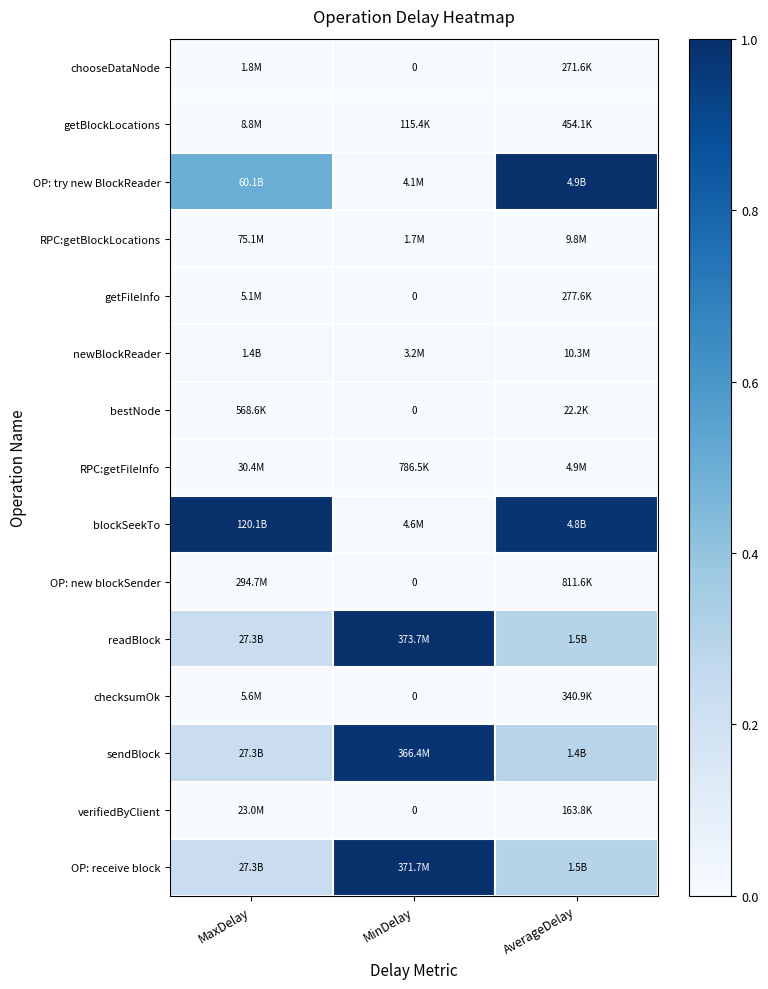

Count the chooseDataNode values in the range 0 to 1.

3